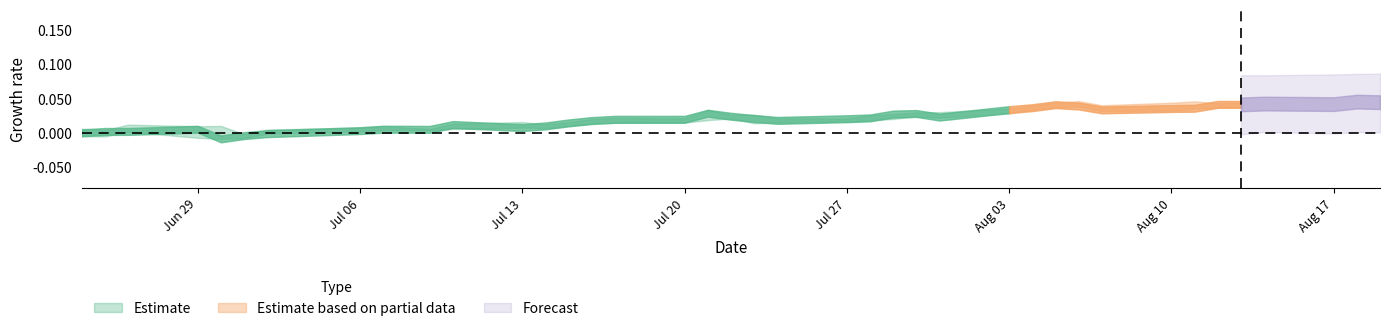

Is this an area chart (filled region under the line)?

No